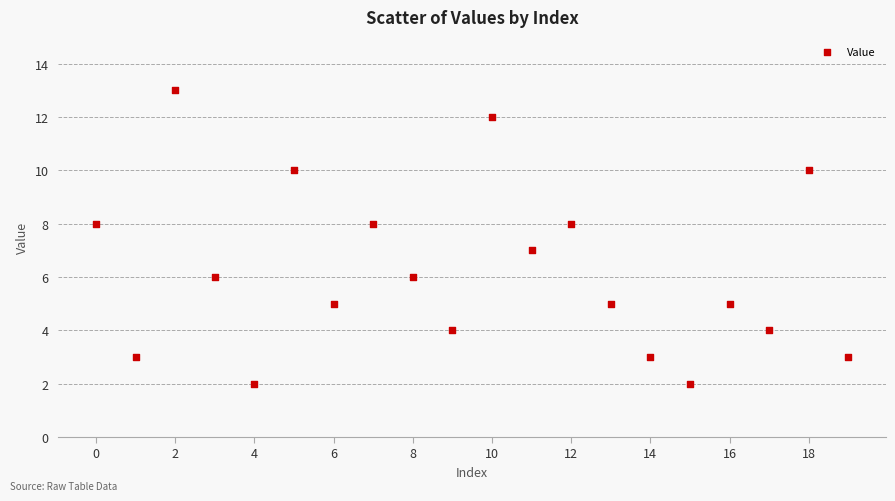

How many points are shown in the scatter plot?

20